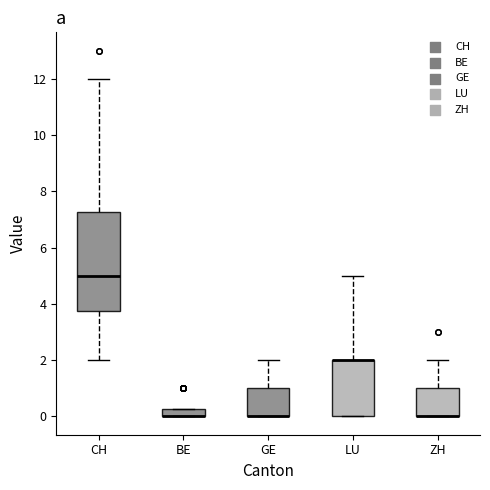

Which box is the tallest, from its lower edge to its upper edge?

CH